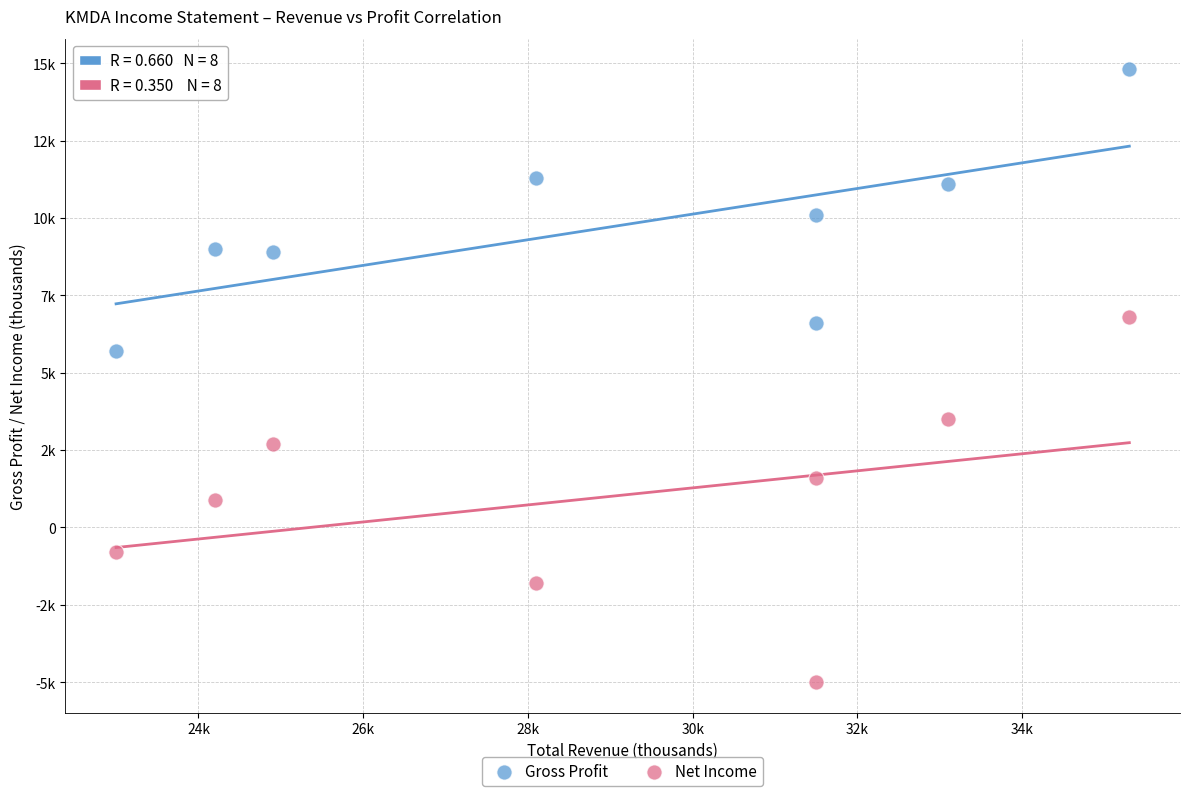

What are all the series names shown in the legend?

Gross Profit, Net Income